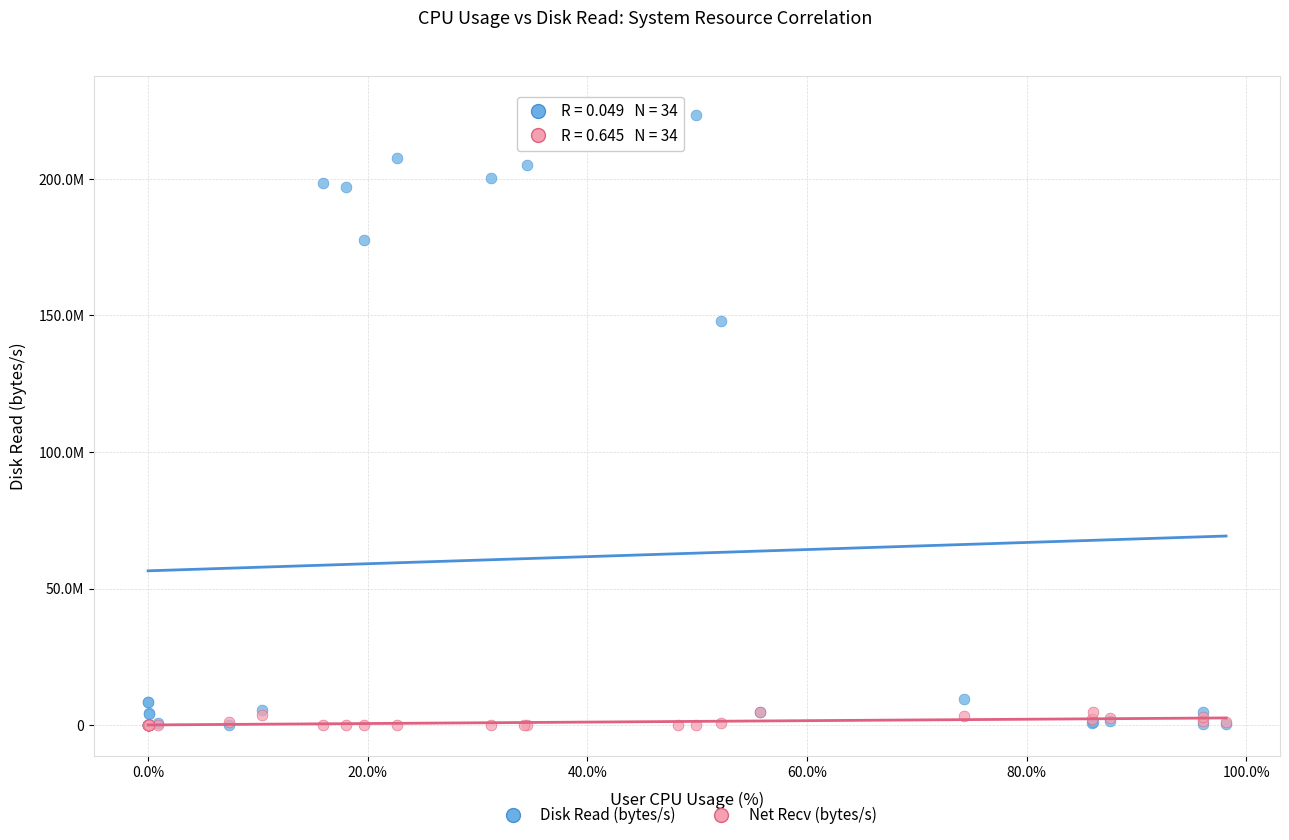

Which series has the widest spread of Y values?

Disk Read (bytes/s)